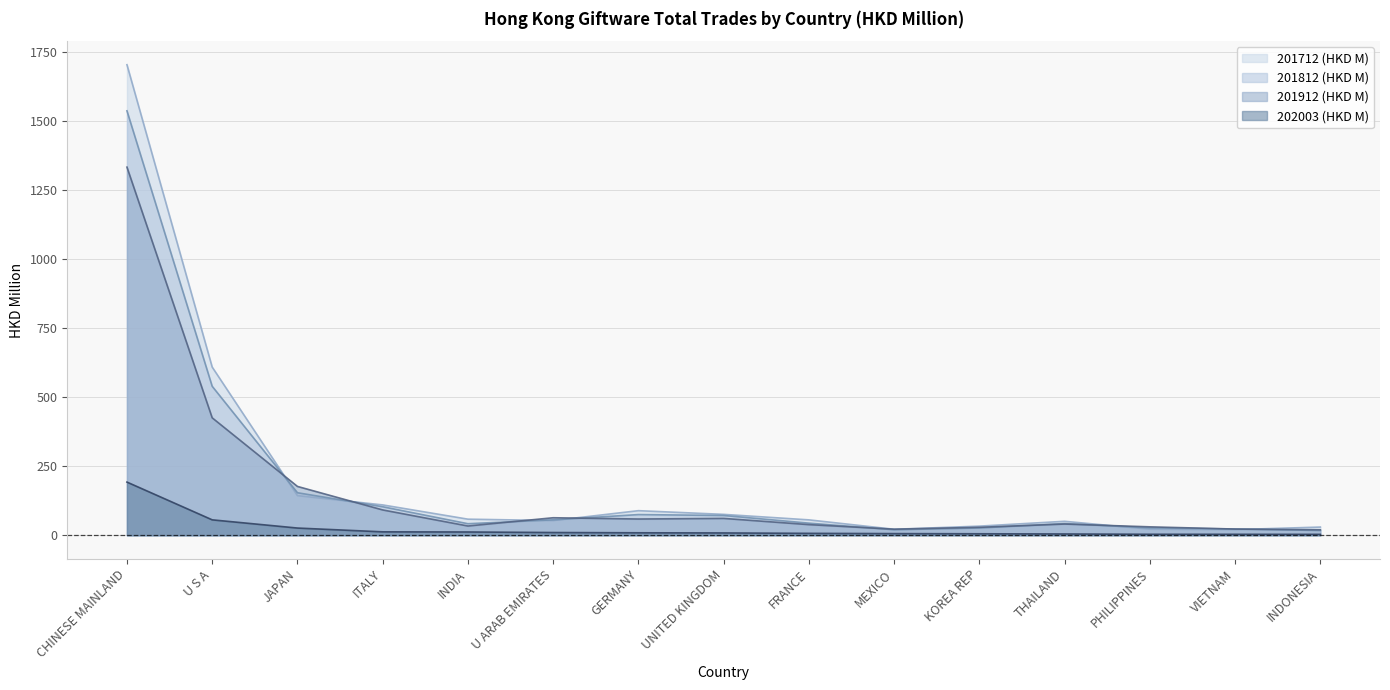

True or false: 201712 (HKD M) and 201912 (HKD M) intersect in this chart.

True